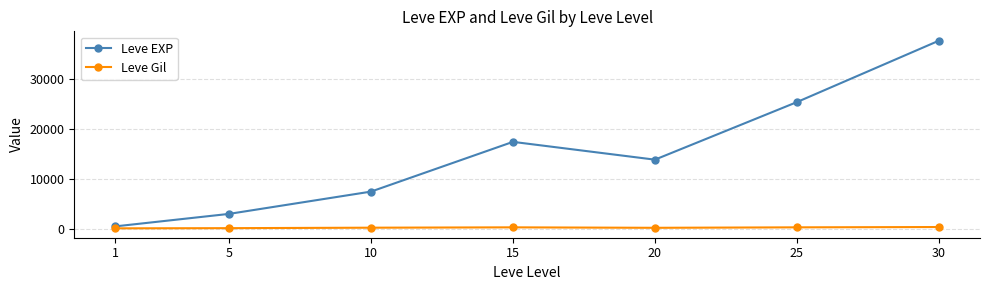

At how many categories does at least one series exceed 23673?

2